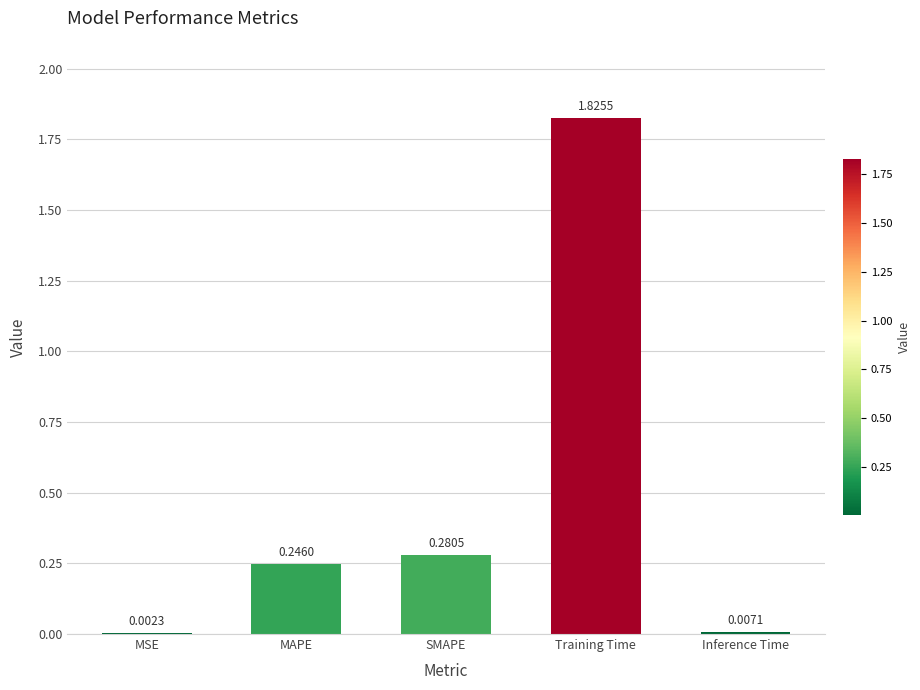

What is the sum of all values?

2.4